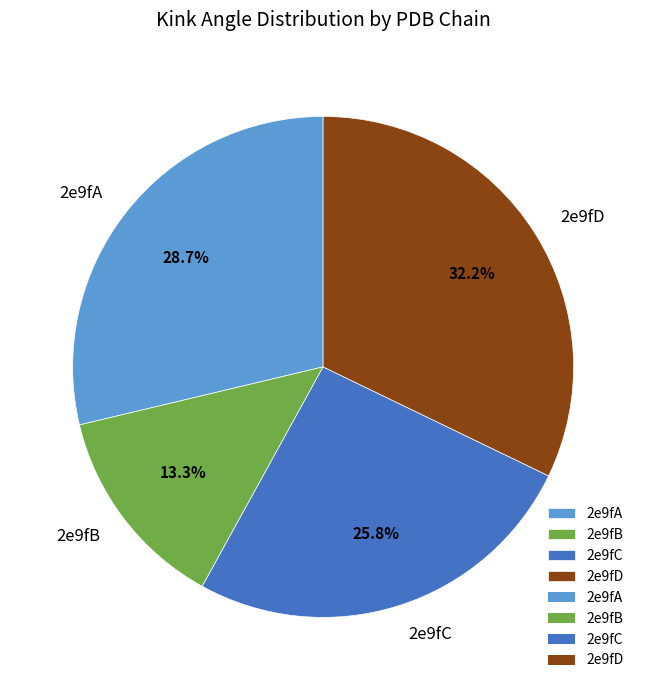

Which slice is the smallest?

2e9fB